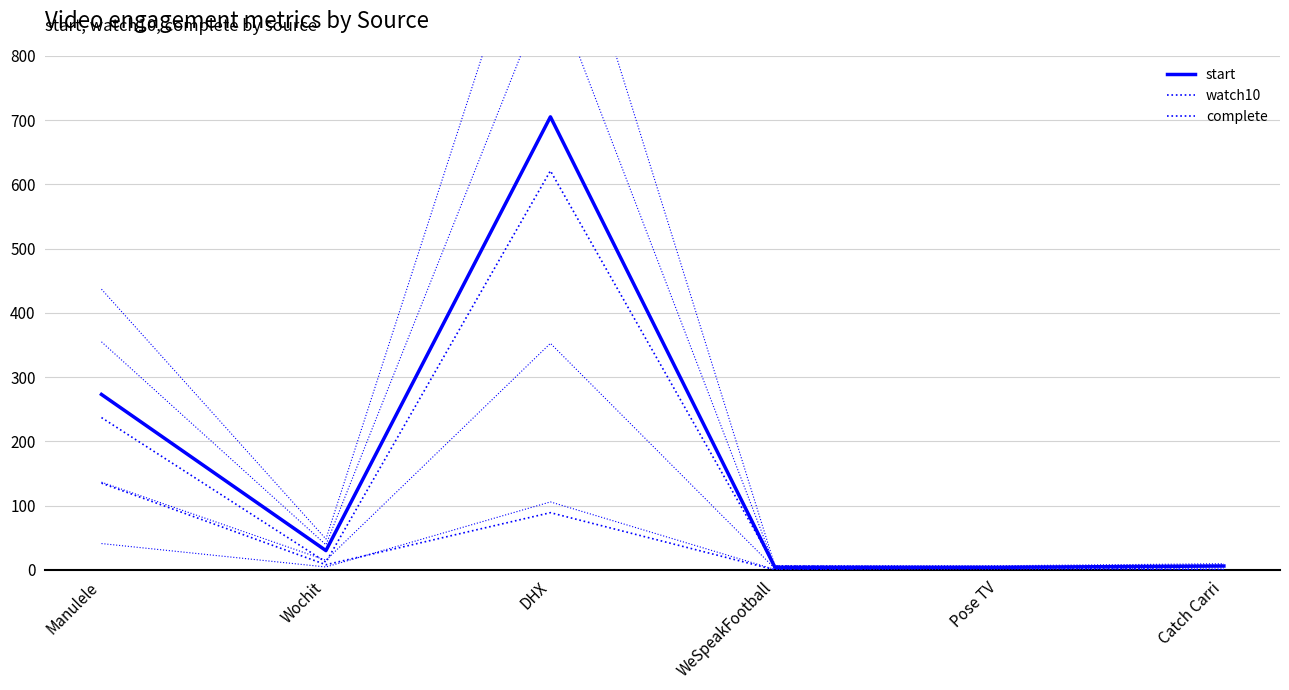

Reading left to right, list all the values displayed in this chart.

start: Manulele=273	Wochit=30	DHX=705	WeSpeakFootball=4	Pose TV=4	Catch Carri=6
watch10: Manulele=237	Wochit=12	DHX=621	WeSpeakFootball=6	Pose TV=4	Catch Carri=6
complete: Manulele=135	Wochit=8	DHX=89	WeSpeakFootball=0	Pose TV=4	Catch Carri=0